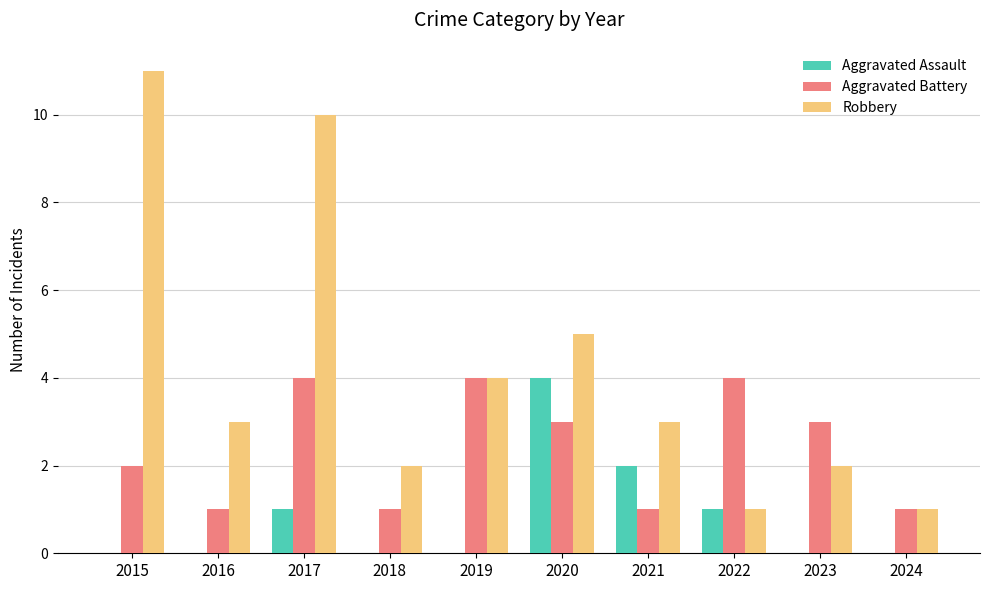

How many groups of bars are there?

10